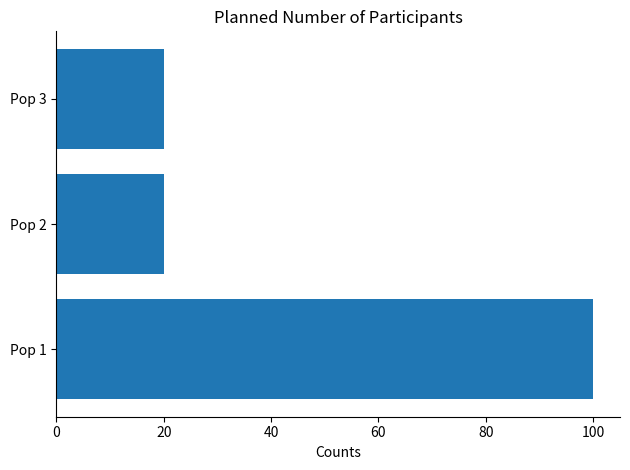

What is the smallest value displayed?

20